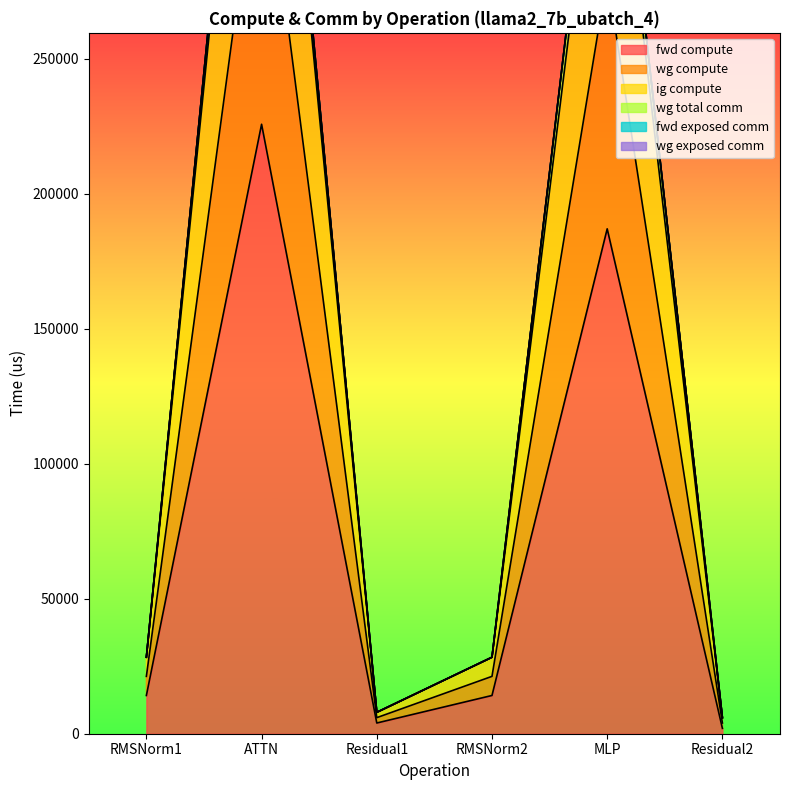

The ig compute series shows 280550.5 at MLP. True or false?

True